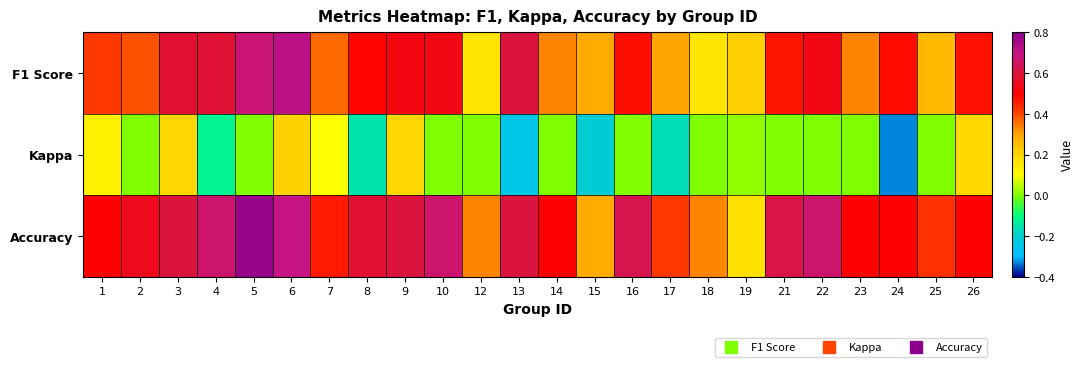

Reading left to right, extract all data points from this chart.

F1 Score: 1=0.4	2=0.4	3=0.6	4=0.6	5=0.7	6=0.7	7=0.4	8=0.5	9=0.5	10=0.5	12=0.2	13=0.6	14=0.3	15=0.3	16=0.5	17=0.3	18=0.2	19=0.2	21=0.5	22=0.5	23=0.3	24=0.5	25=0.3	26=0.5
Kappa: 1=0.1	2=0.0	3=0.2	4=-0.1	5=0.0	6=0.2	7=0.1	8=-0.2	9=0.2	10=0.0	12=0.0	13=-0.2	14=0.0	15=-0.2	16=0.0	17=-0.2	18=0.0	19=0.0	21=0.0	22=0.0	23=0.0	24=-0.3	25=0.0	26=0.2
Accuracy: 1=0.5	2=0.5	3=0.6	4=0.7	5=0.8	6=0.7	7=0.5	8=0.6	9=0.6	10=0.7	12=0.3	13=0.6	14=0.5	15=0.3	16=0.6	17=0.4	18=0.3	19=0.2	21=0.6	22=0.7	23=0.5	24=0.5	25=0.4	26=0.5